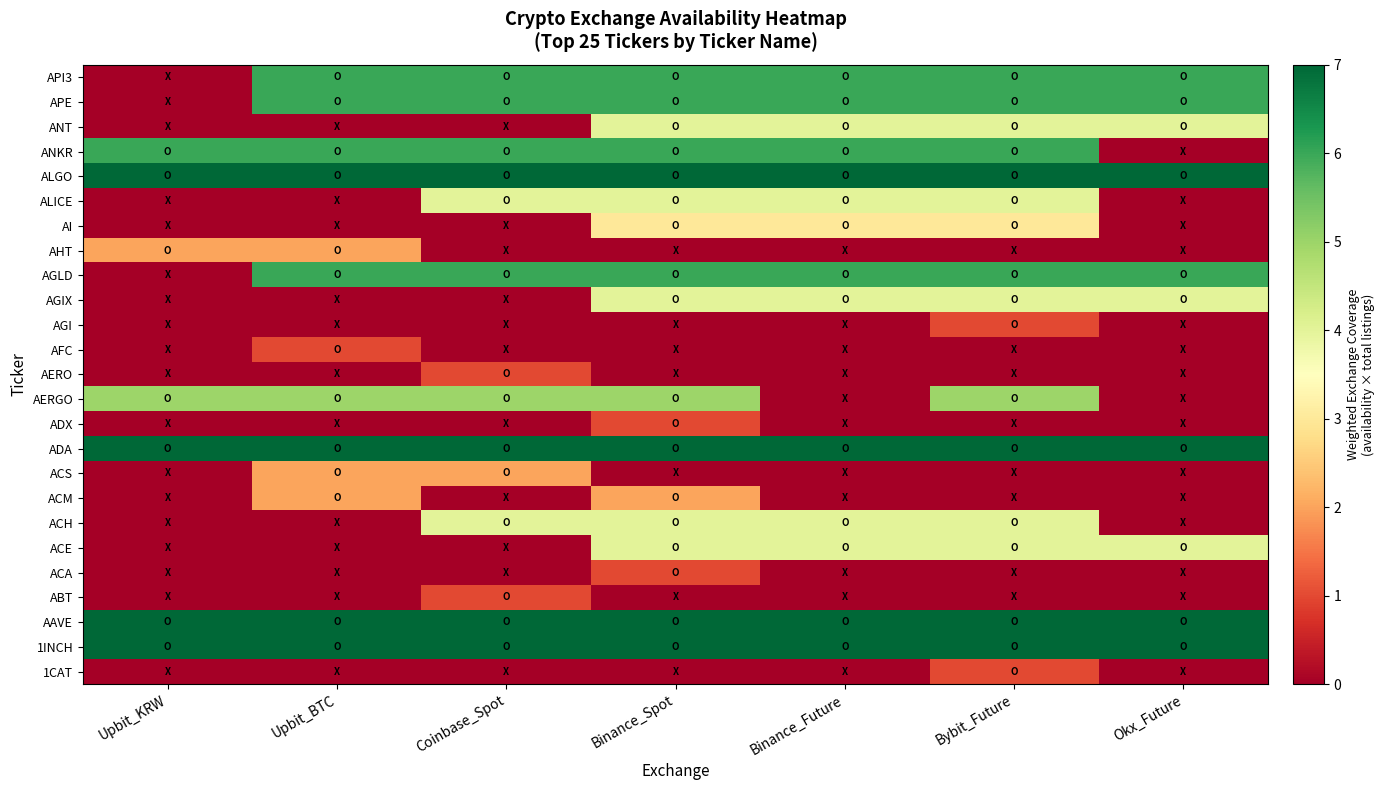

Count the number of data series in this chart.

25